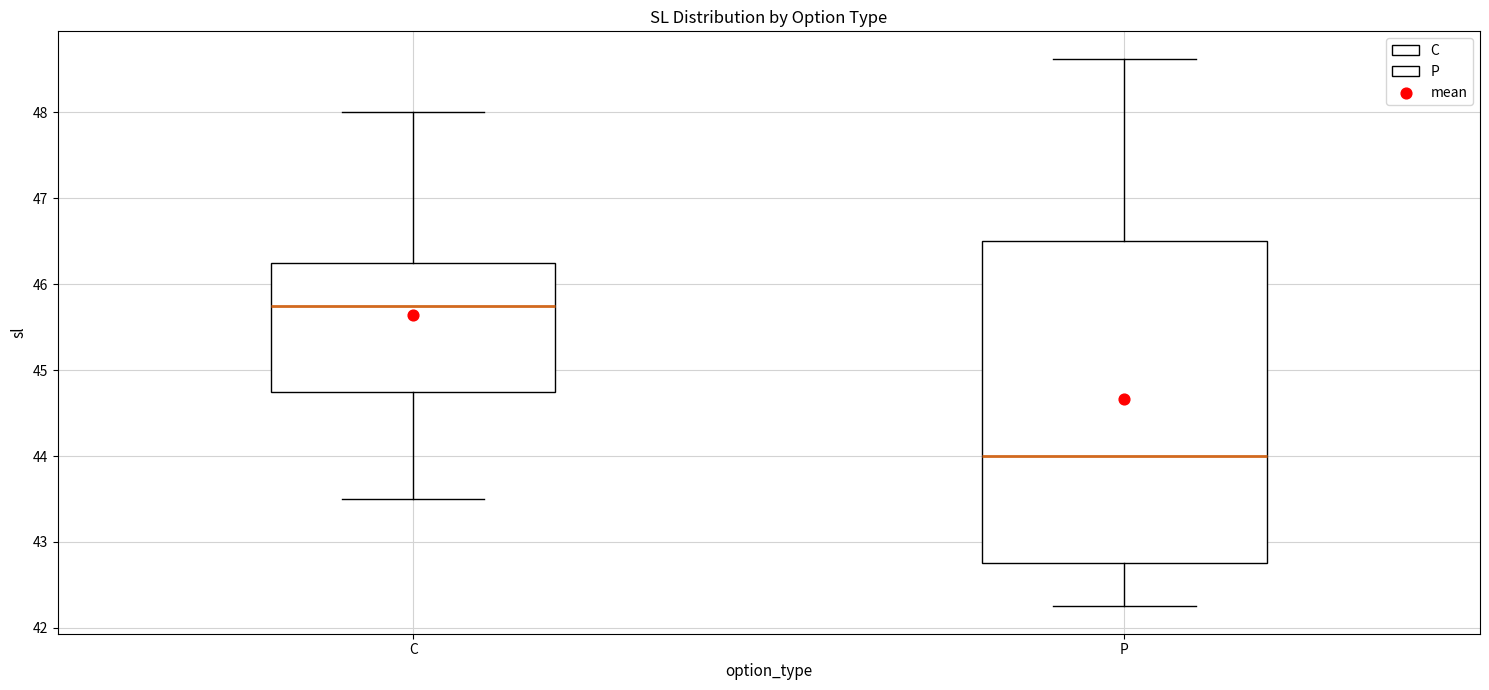

Where is the lower edge of the box for C on the y-axis? The values are not printed on the chart, so give them approximately, as read against the axis.

44.8